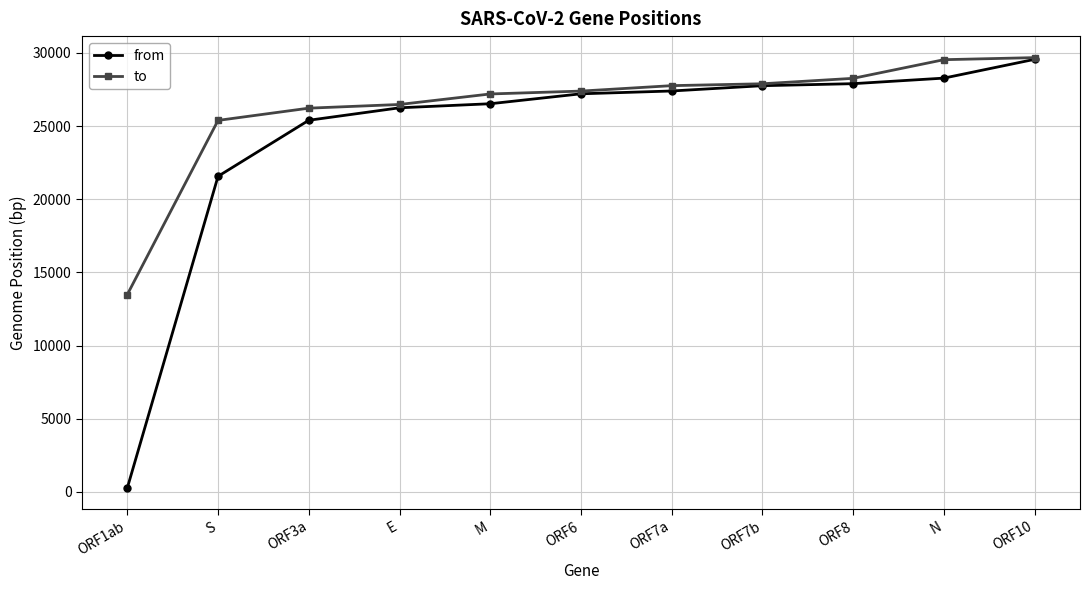

Is it true that to equals 46361 at E?

False